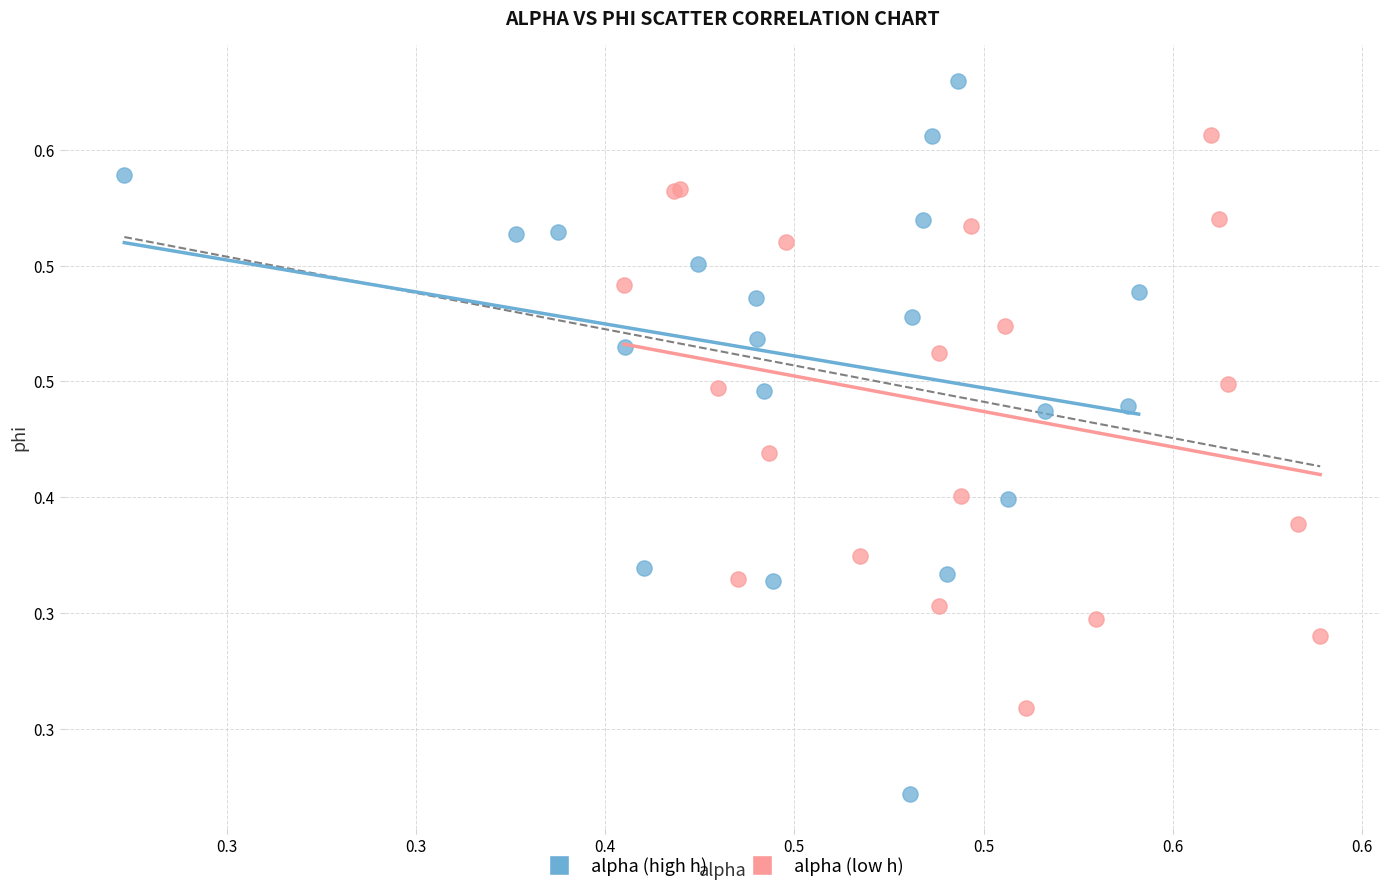

What are all the series names shown in the legend?

alpha (high h), alpha (low h)